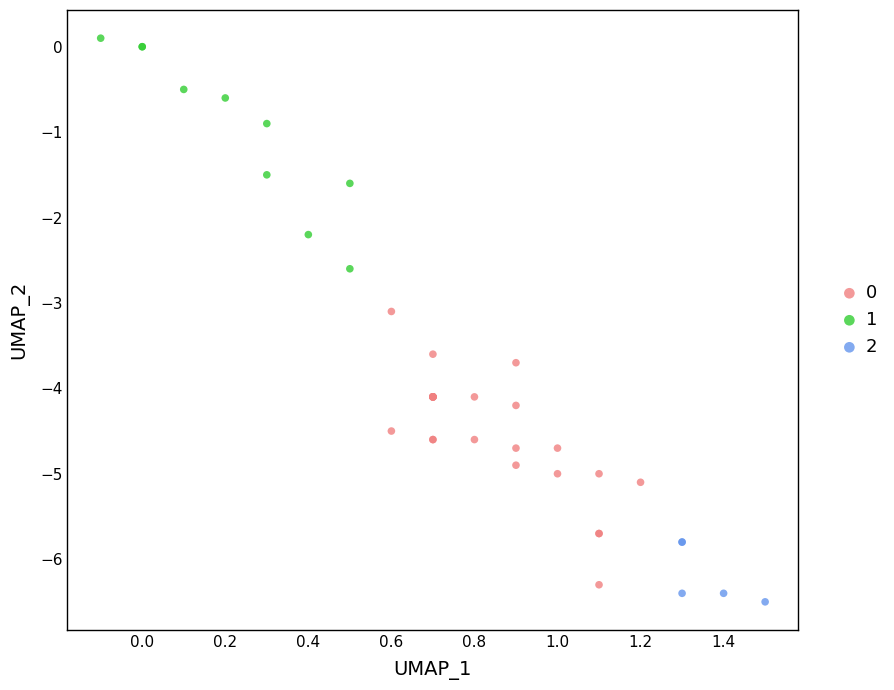

What are all the series names shown in the legend?

0, 1, 2